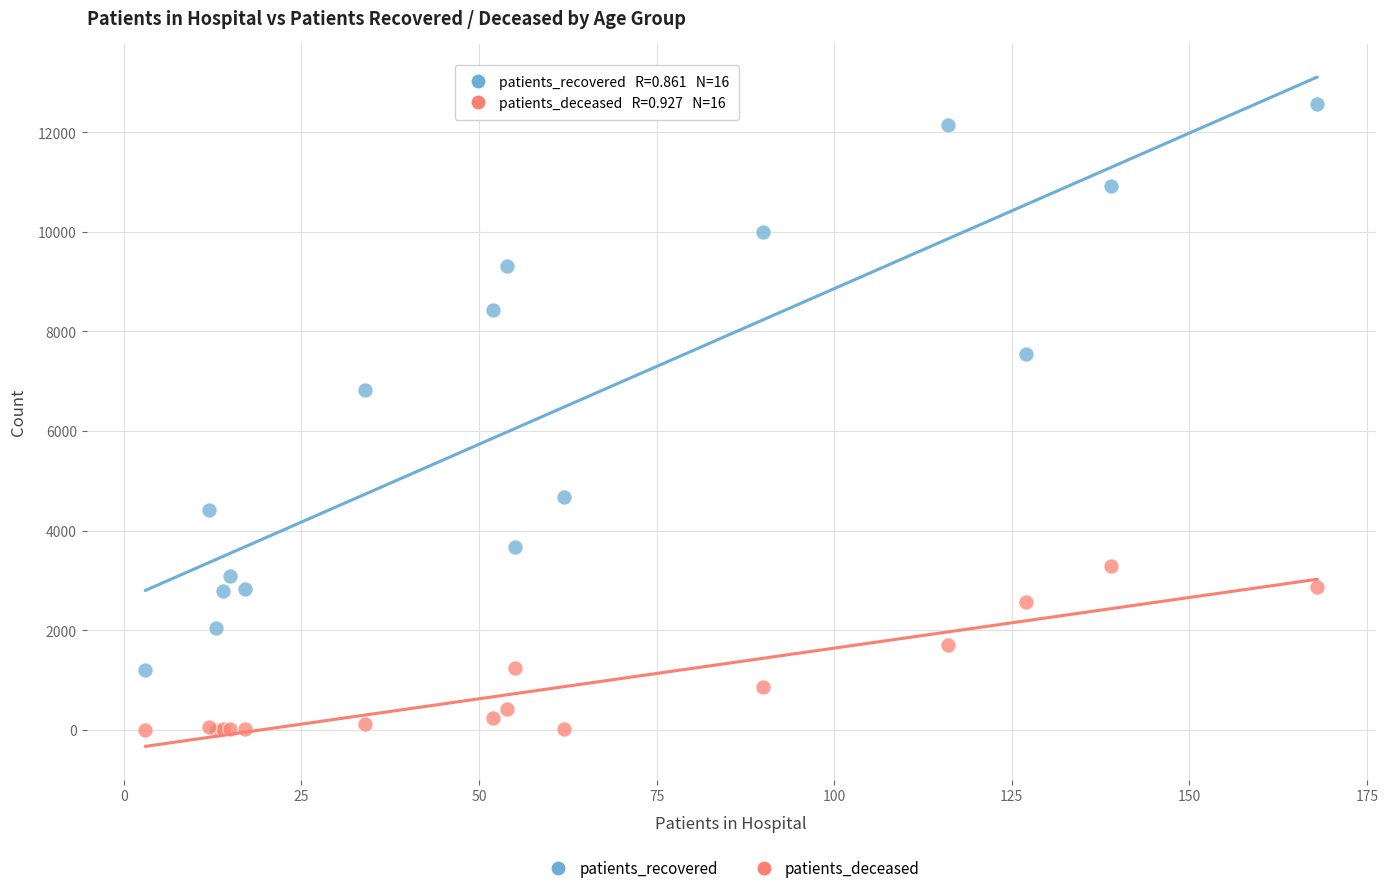

Which series reaches the minimum Y coordinate?

patients_deceased